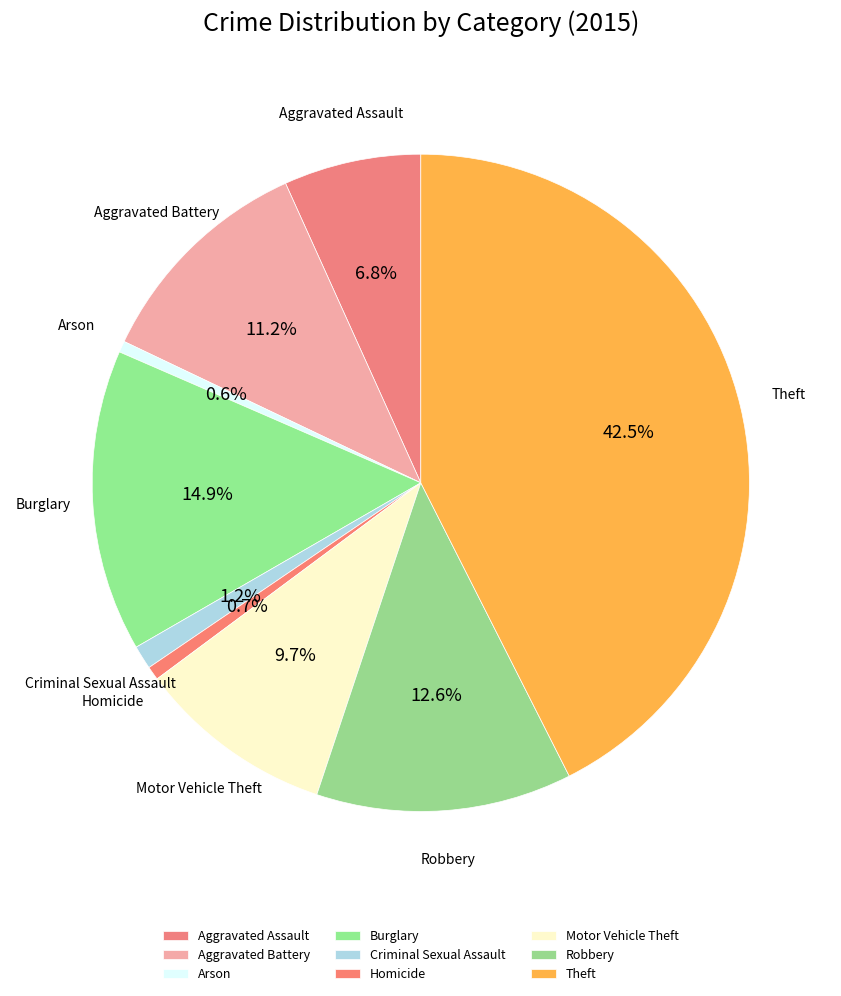

The Aggravated Assault slice represents 18% of the pie. True or false?

False